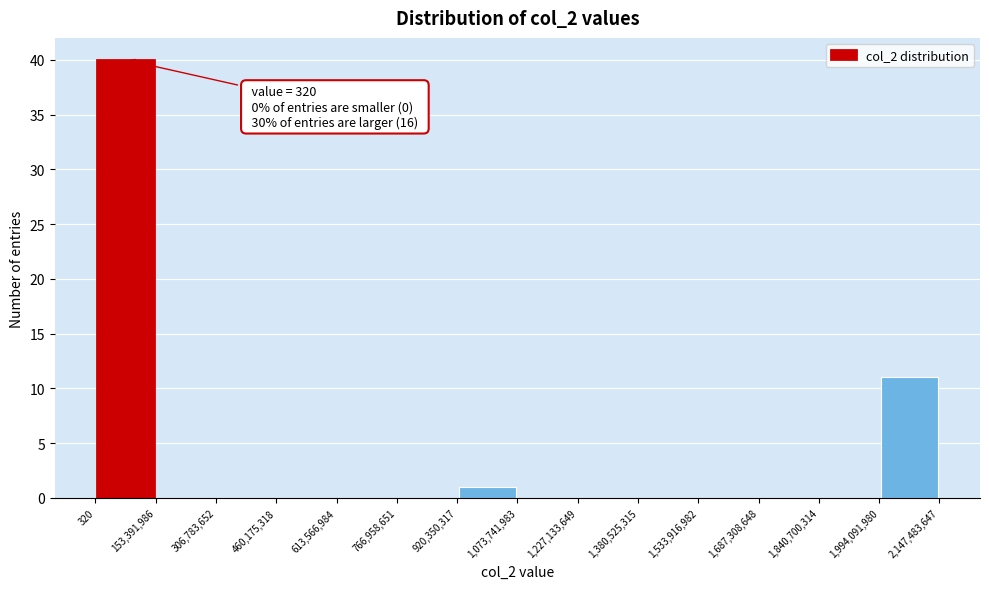

Which range on the x-axis has the tallest bar?

320 to 153,391,986